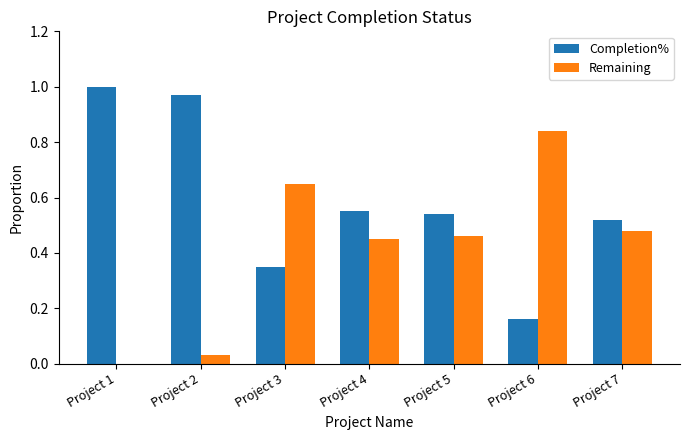

Is it true that Remaining equals -0.4 at Project 1?

False